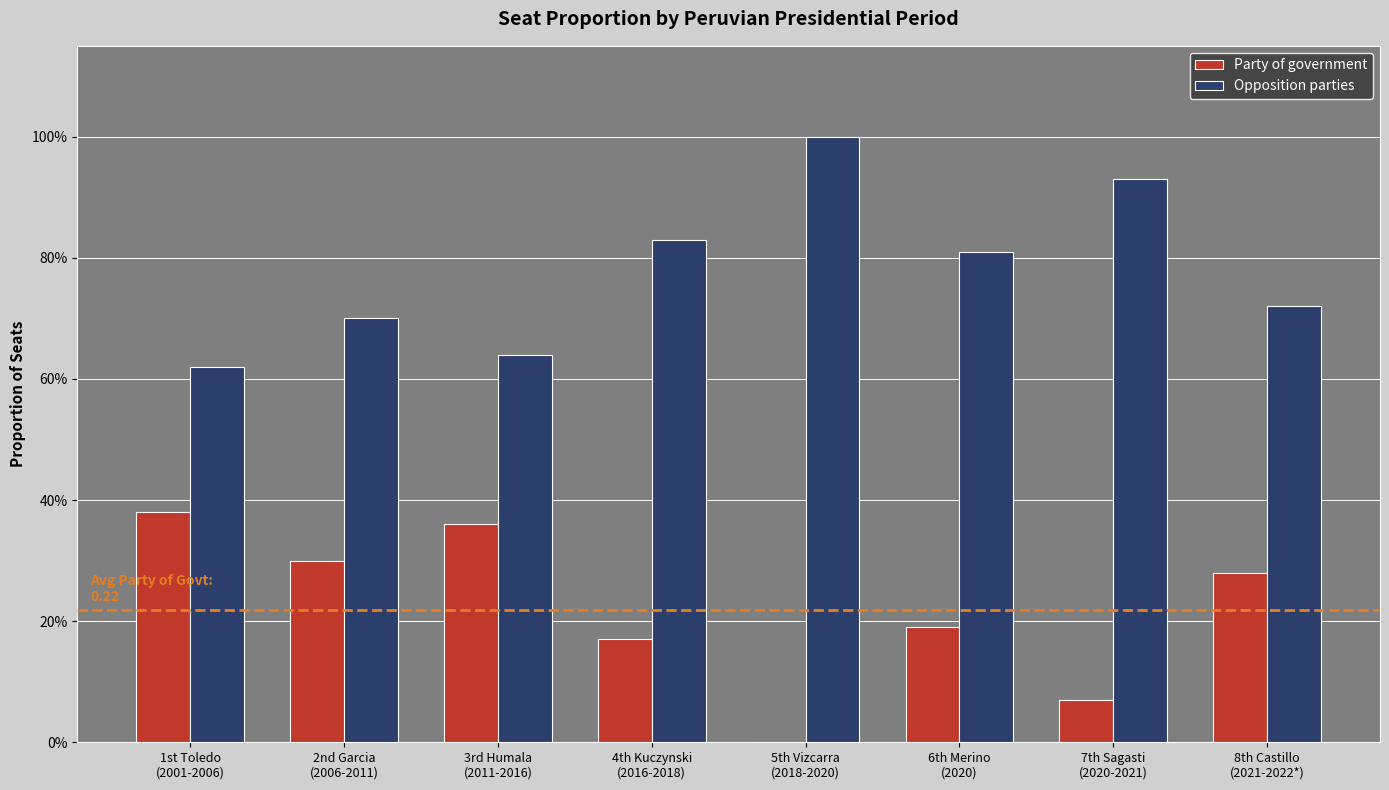

Reading left to right, transcribe all the data shown in this chart.

Party of government: 0.4	0.3	0.4	0.2	0.0	0.2	0.1	0.3
Opposition parties: 0.6	0.7	0.6	0.8	1.0	0.8	0.9	0.7